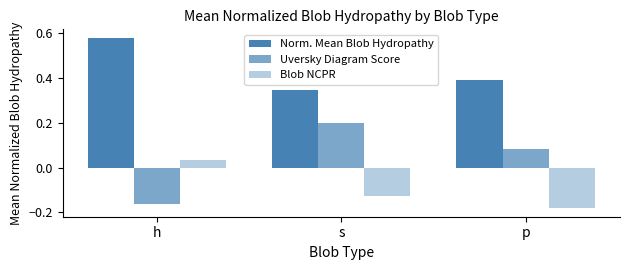

Which series has the widest spread of values?

Uversky Diagram Score